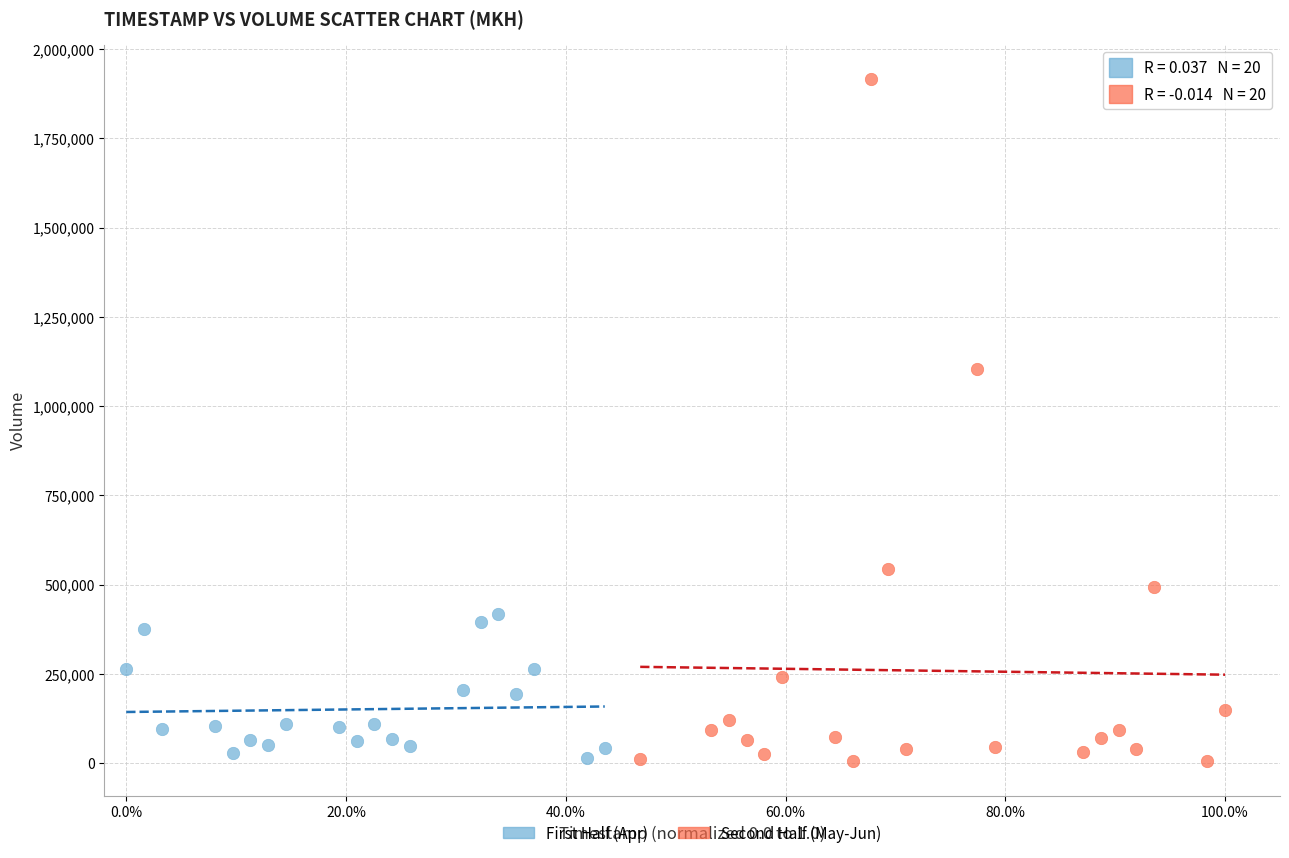

What are all the series names shown in the legend?

First Half (Apr), Second Half (May-Jun)